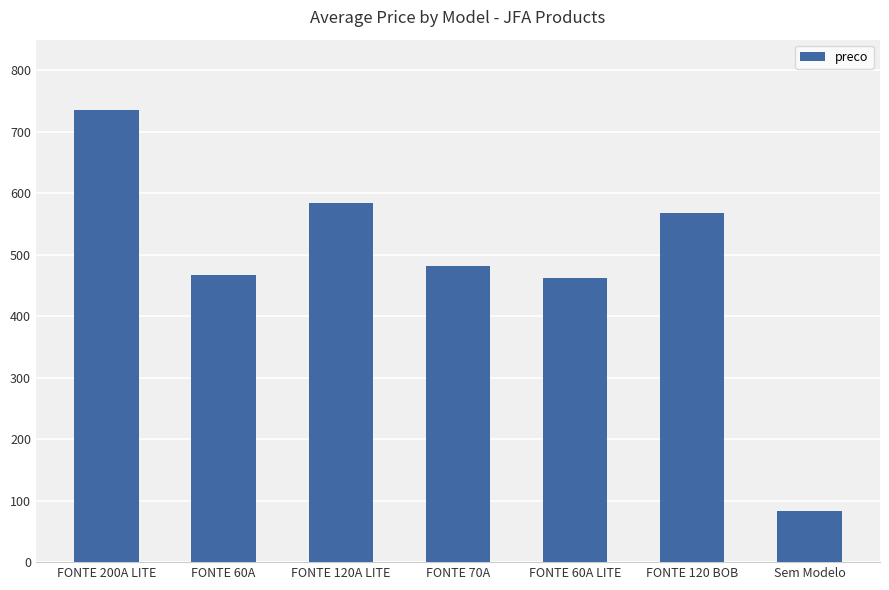

Between FONTE 120A LITE and FONTE 60A, which is larger?

FONTE 120A LITE